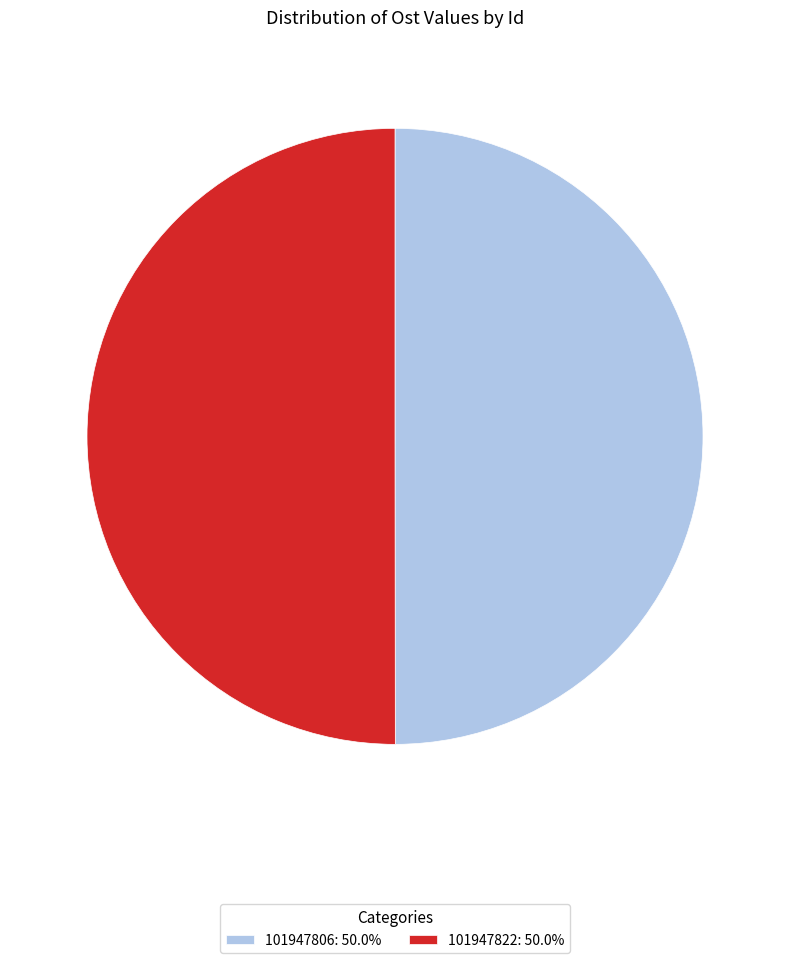

Combined, do 101947822: 50.0% and 101947806: 50.0% account for over 50%?

Yes